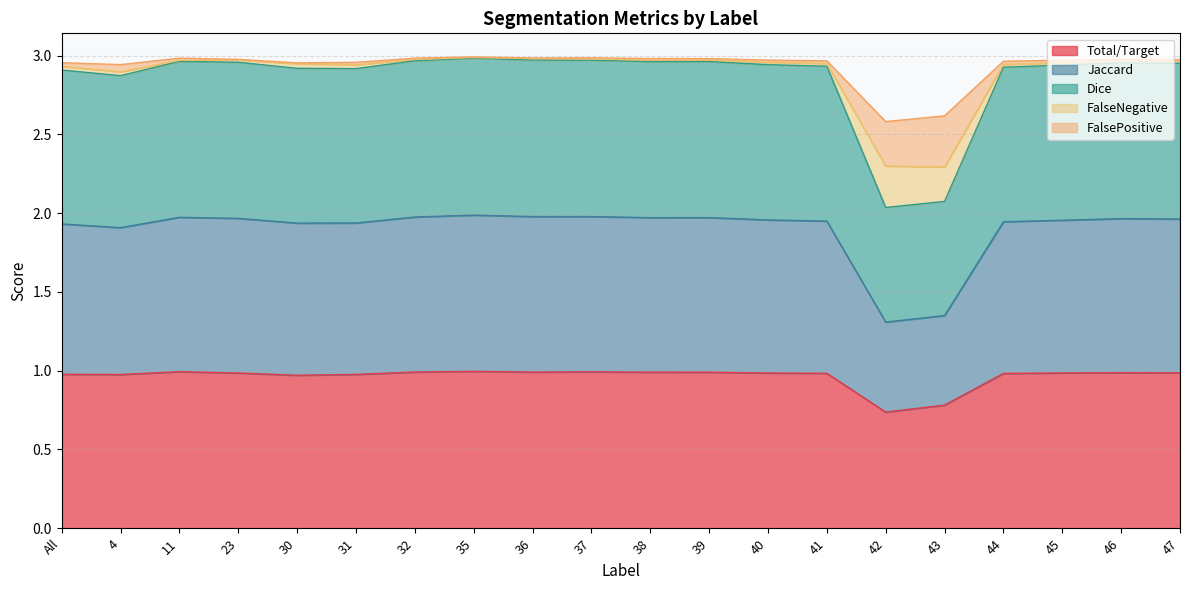

At which category does the chart reach its minimum across all series?

42